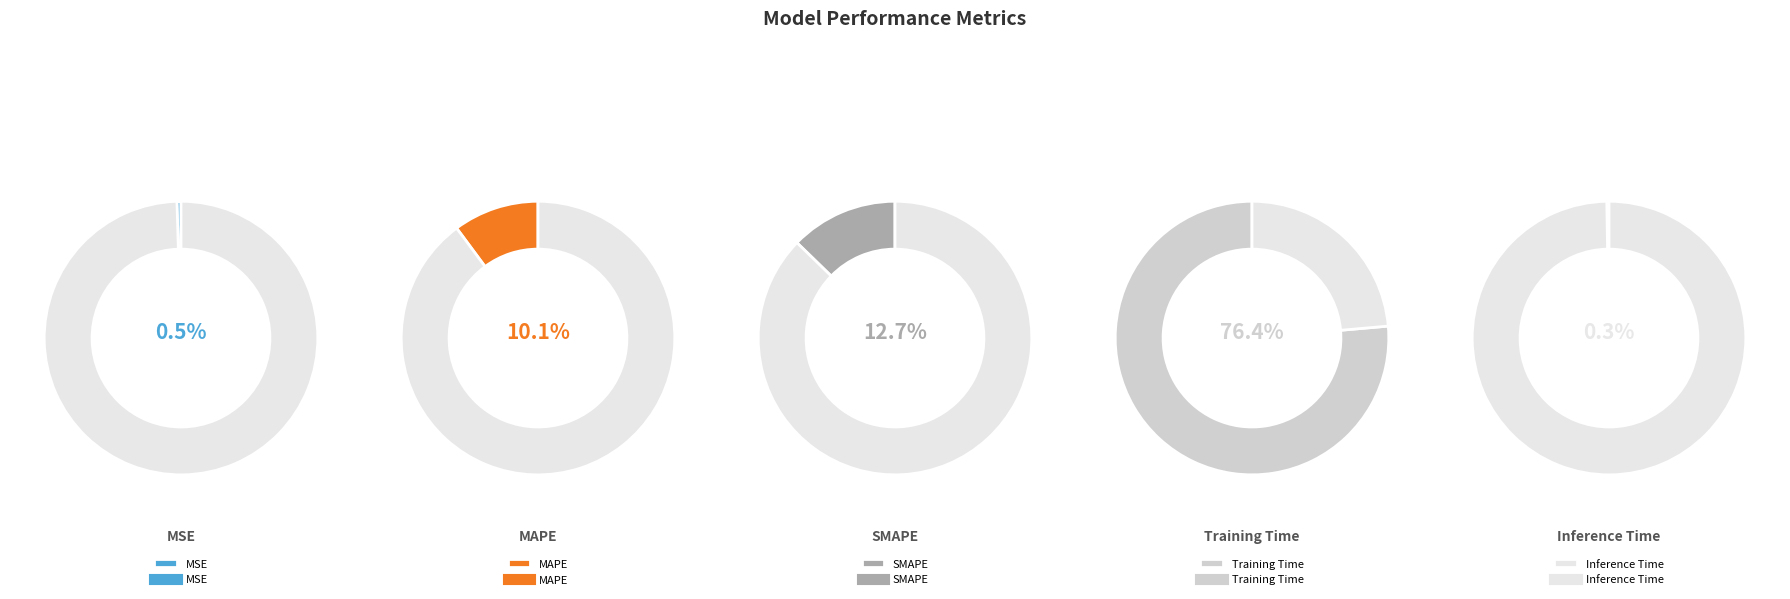

What is the largest slice in the pie chart?

Training Time